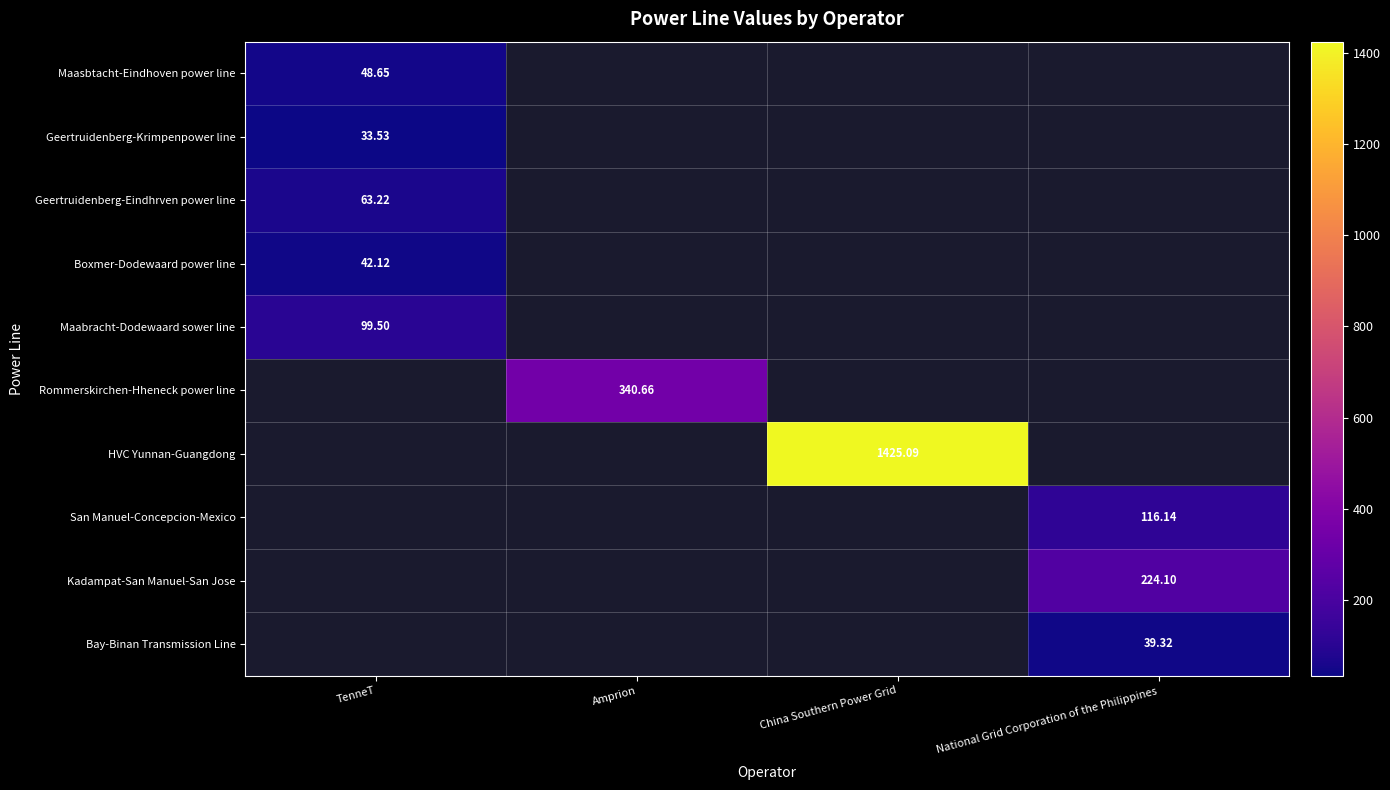

At how many categories does at least one series exceed 1108?

1